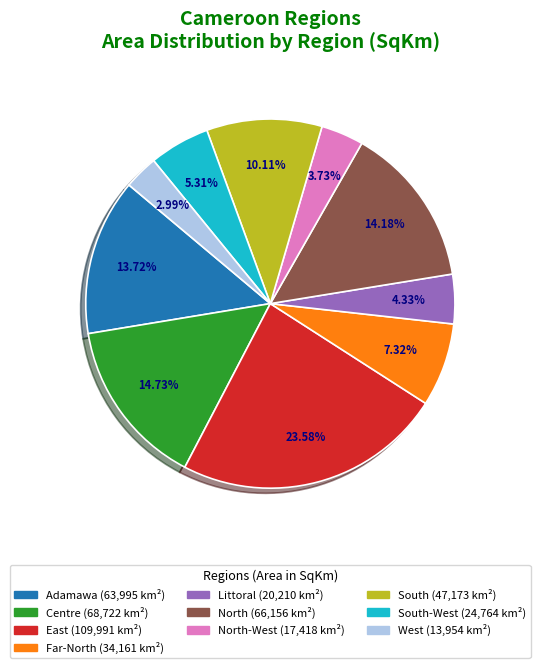

Is there any slice that represents more than half of the pie?

No